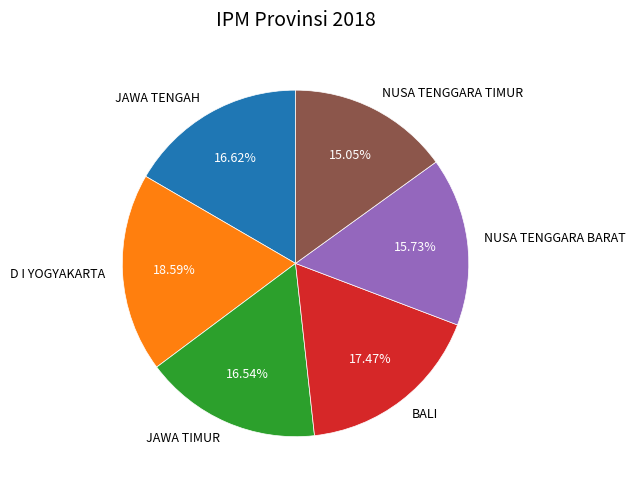

Which category has the biggest portion of the pie?

D I YOGYAKARTA